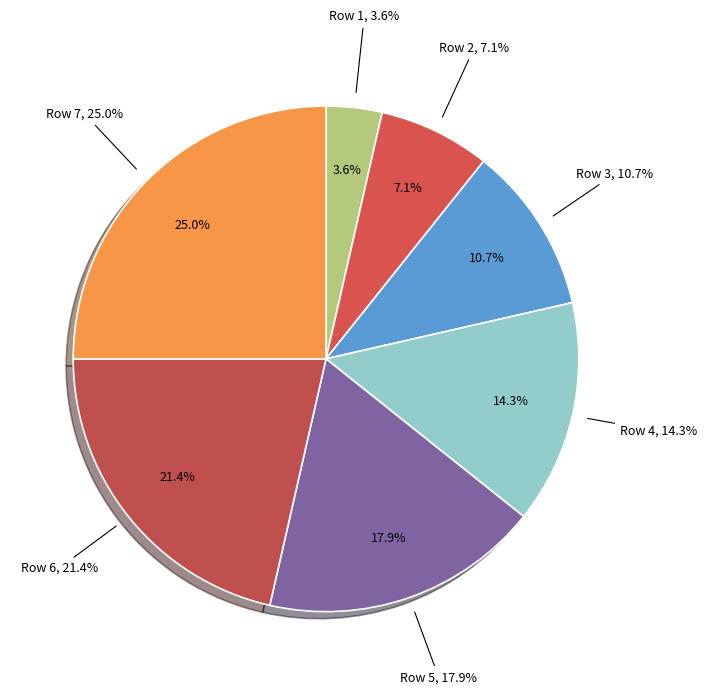

To the nearest percent, what portion does 3 represent?

11%